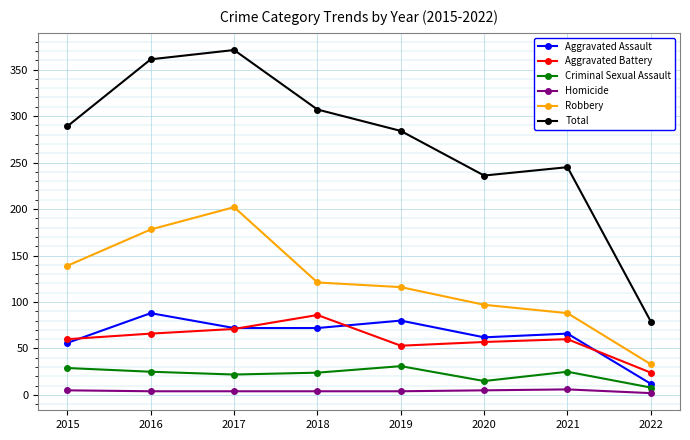

What is the difference between the maximum and minimum values in the Aggravated Assault series?

76